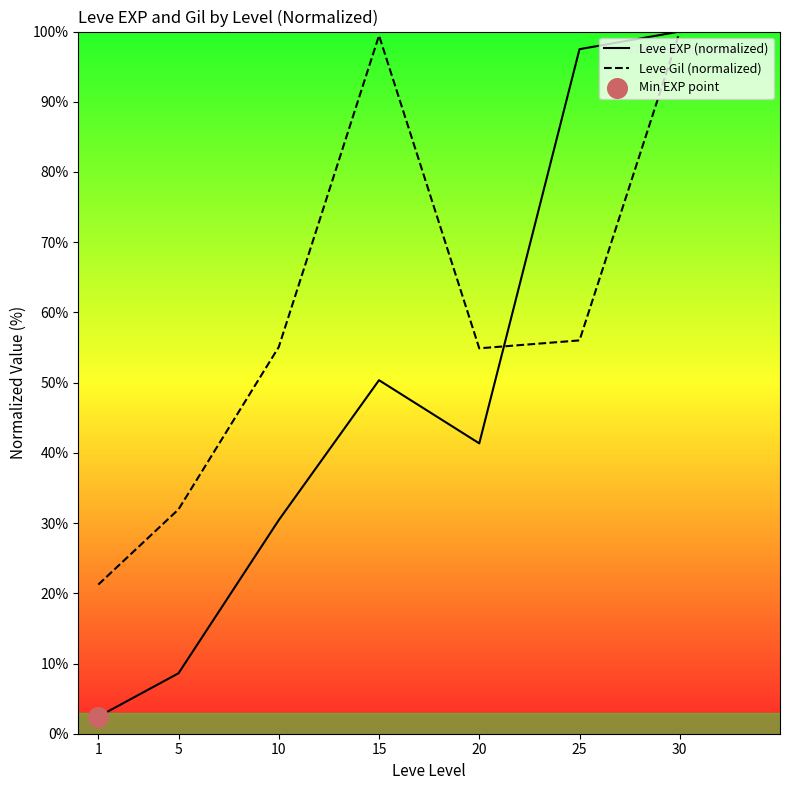

At how many categories does at least one series exceed 41?

5